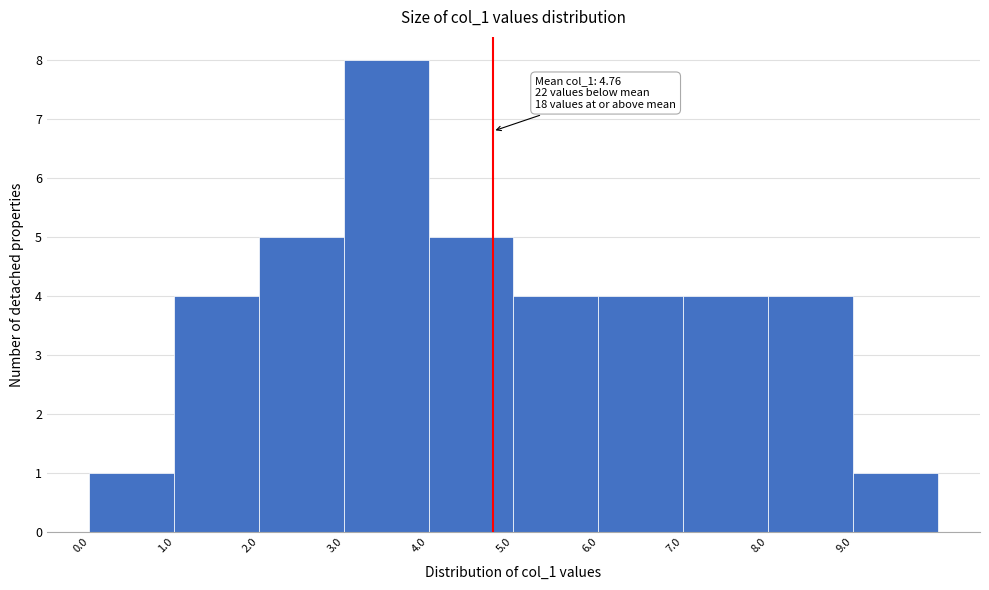

Over which range of the x-axis is the bar tallest?

3 to 4